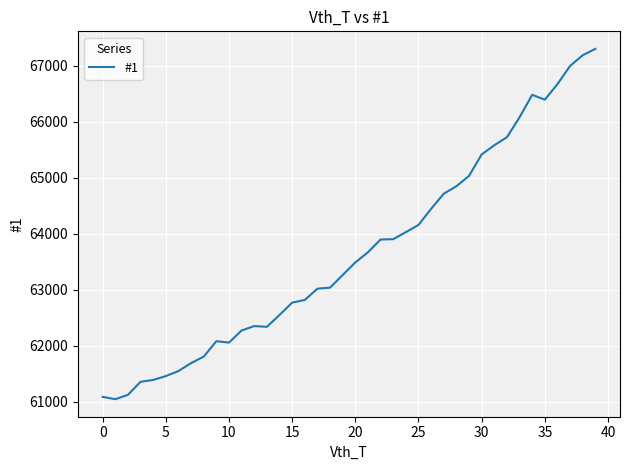

What is the difference between the maximum and minimum values?

6258